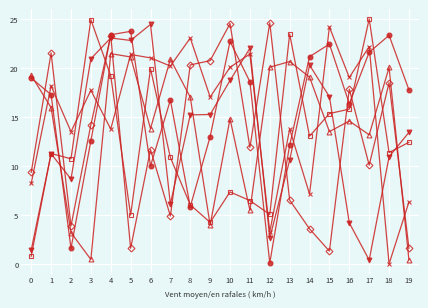

What is the greatest value displayed?

25.0